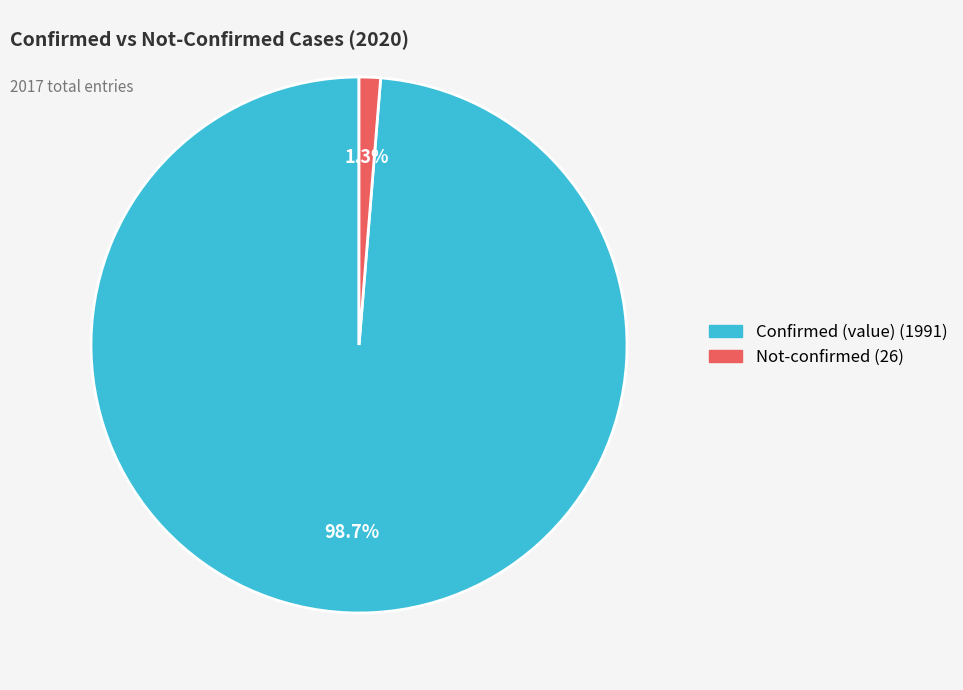

Is there a majority slice in this chart?

Yes